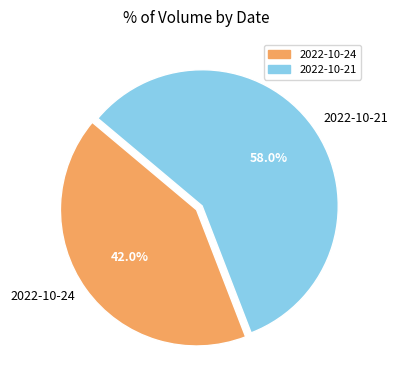

Which category has the smallest portion of the pie?

2022-10-24